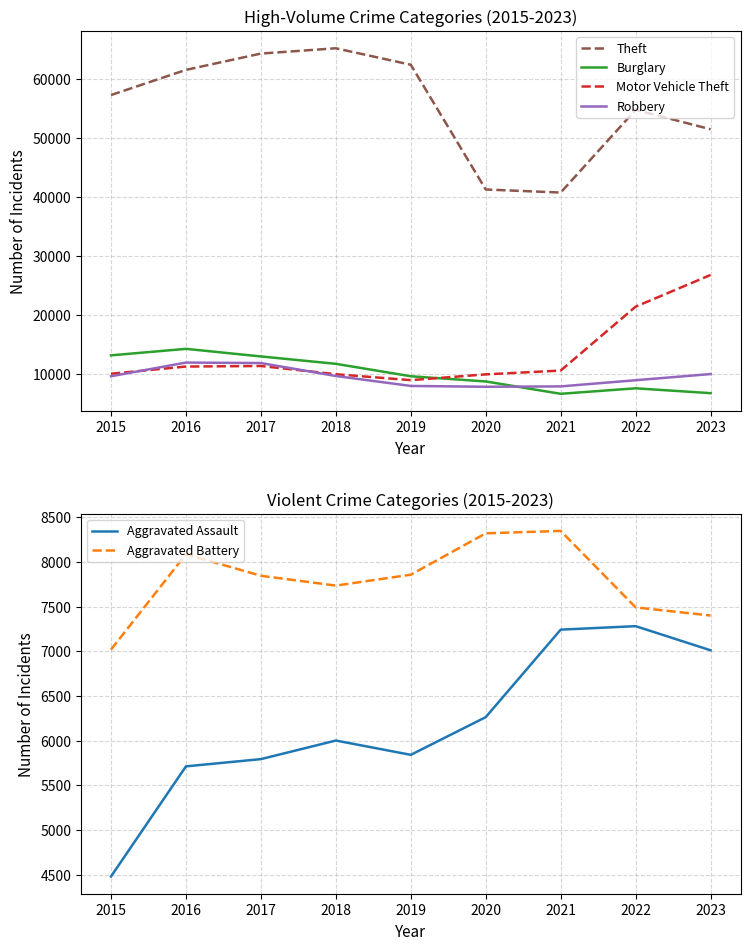

How many series are shown in this chart?

6